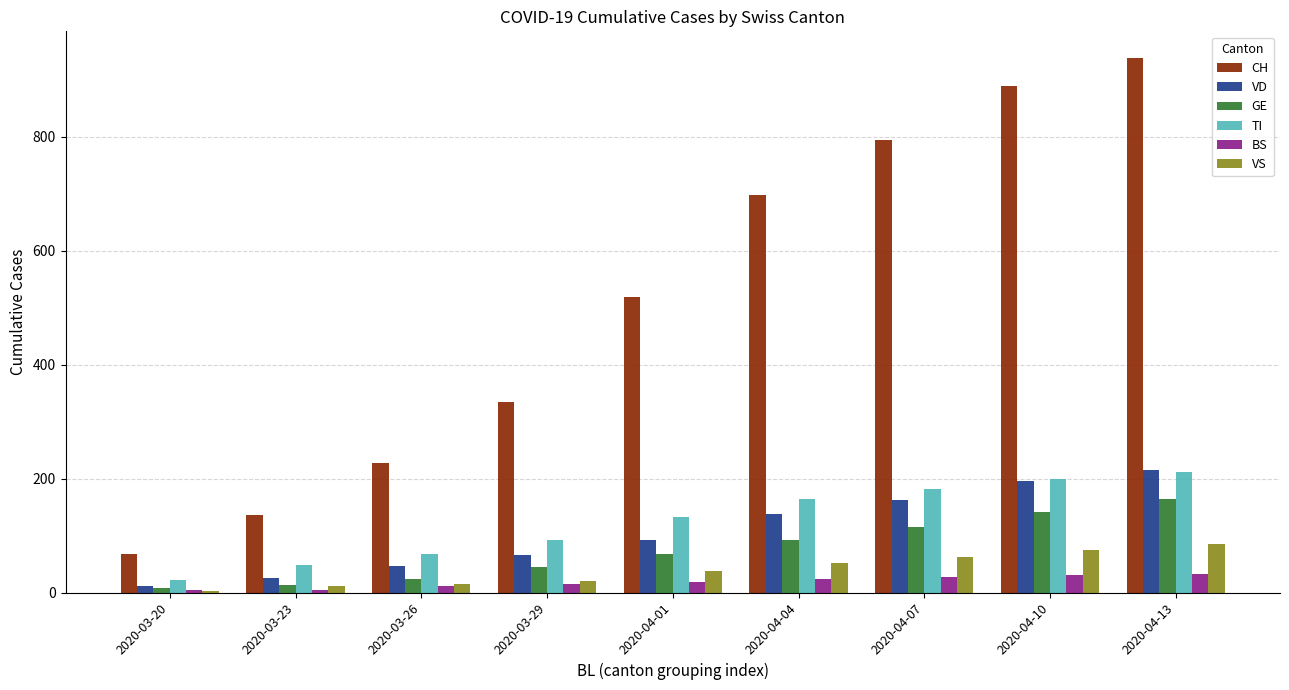

The value of VD at 2020-04-13 is 366. True or false?

False